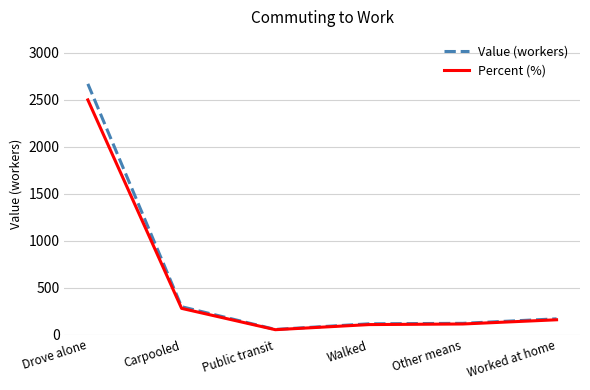

What is the label of the 3rd point from the left?

Public transit